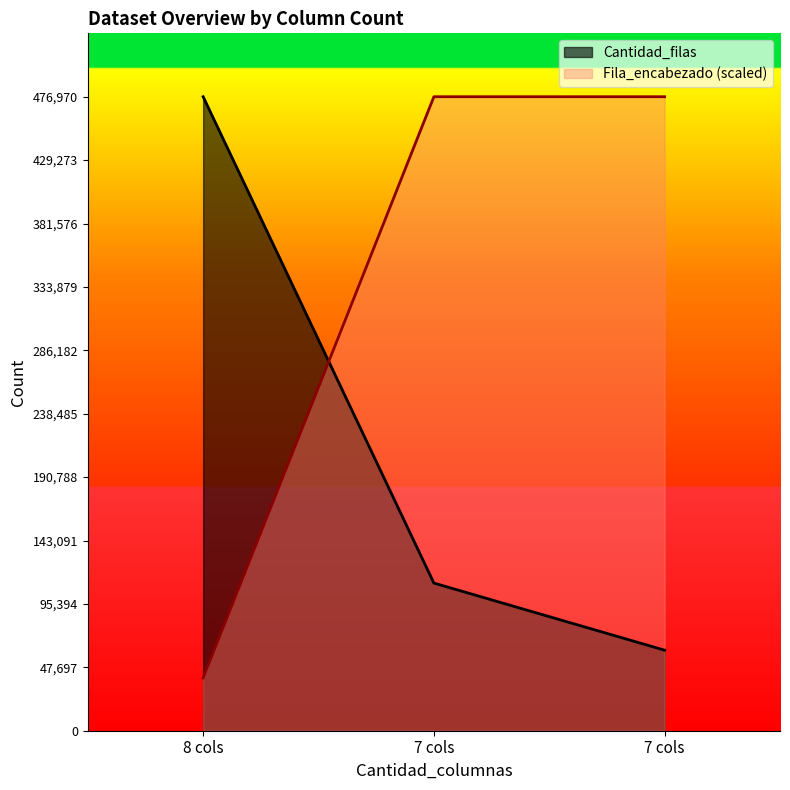

Which category has the lowest value in the Cantidad_filas series?

7 cols